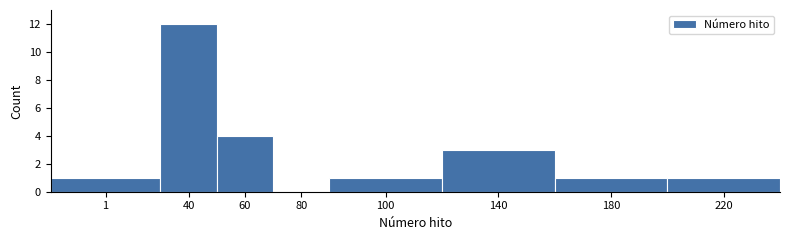

Reading left to right, list all the values displayed in this chart.

1=1	40=12	60=4	80=0	100=1	140=3	180=1	220=1